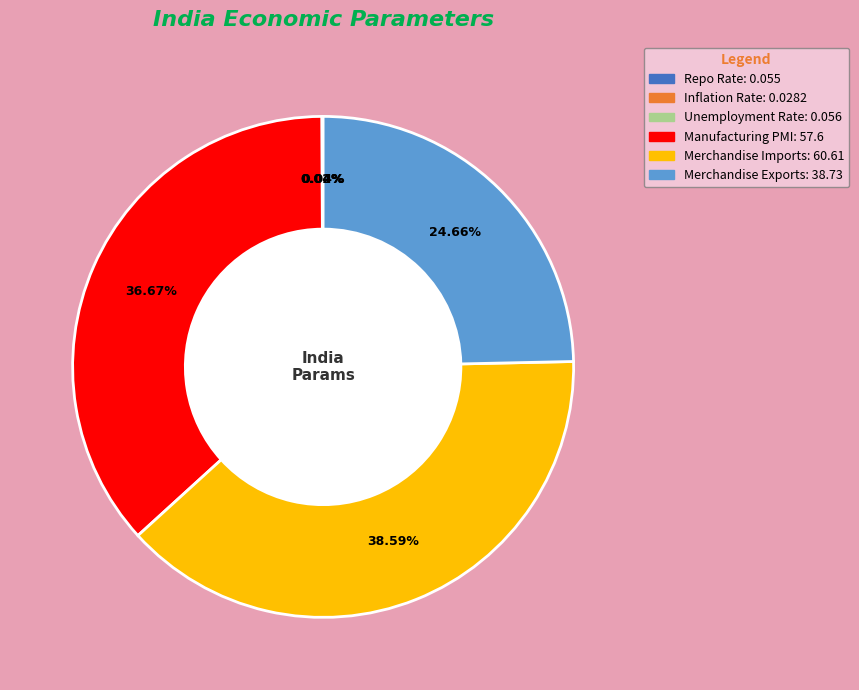

Is the sum of Merchandise Imports and Merchandise Exports greater than half?

Yes